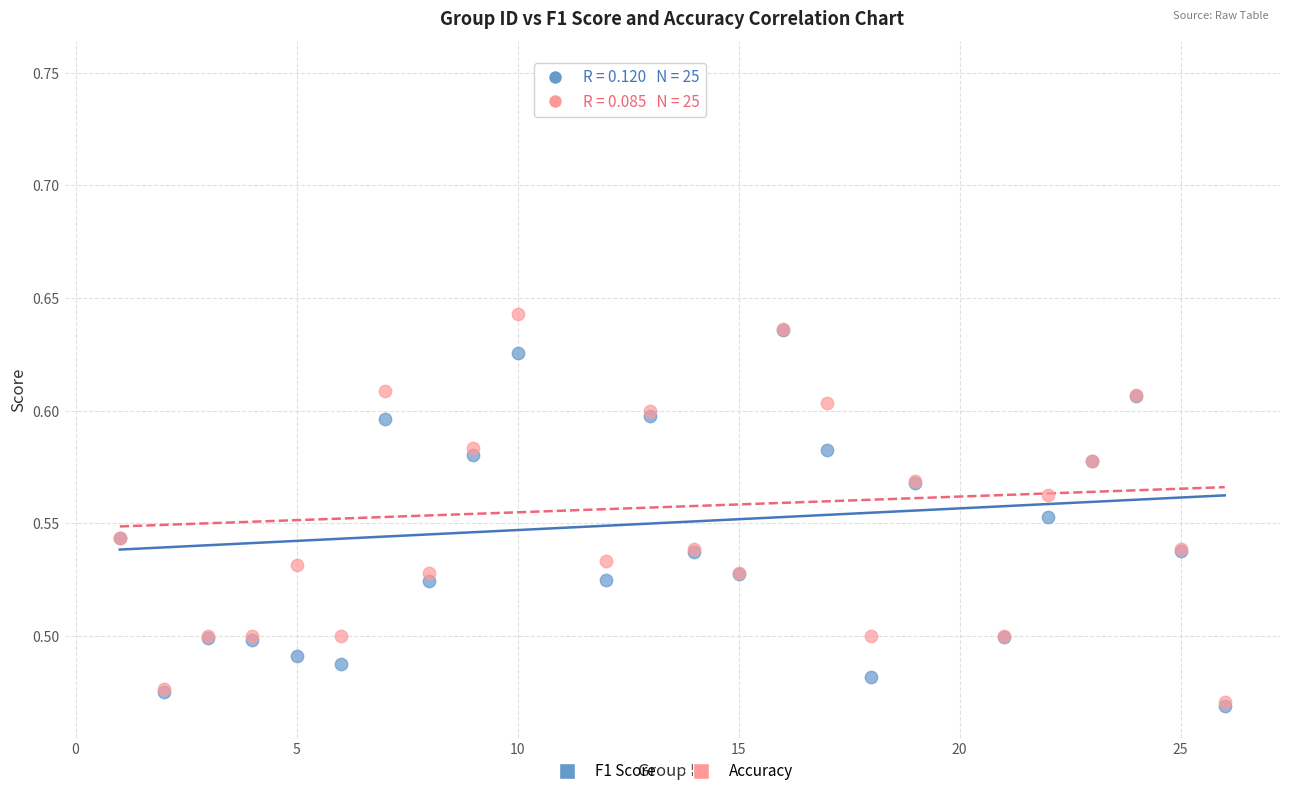

What are all the series names shown in the legend?

F1 Score, Accuracy